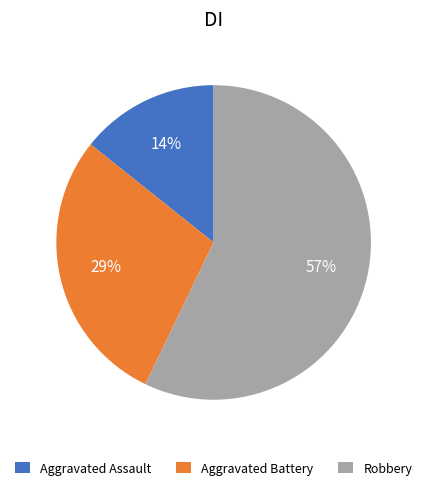

Rank the categories by value from lowest to highest.

Aggravated Assault, Aggravated Battery, Robbery